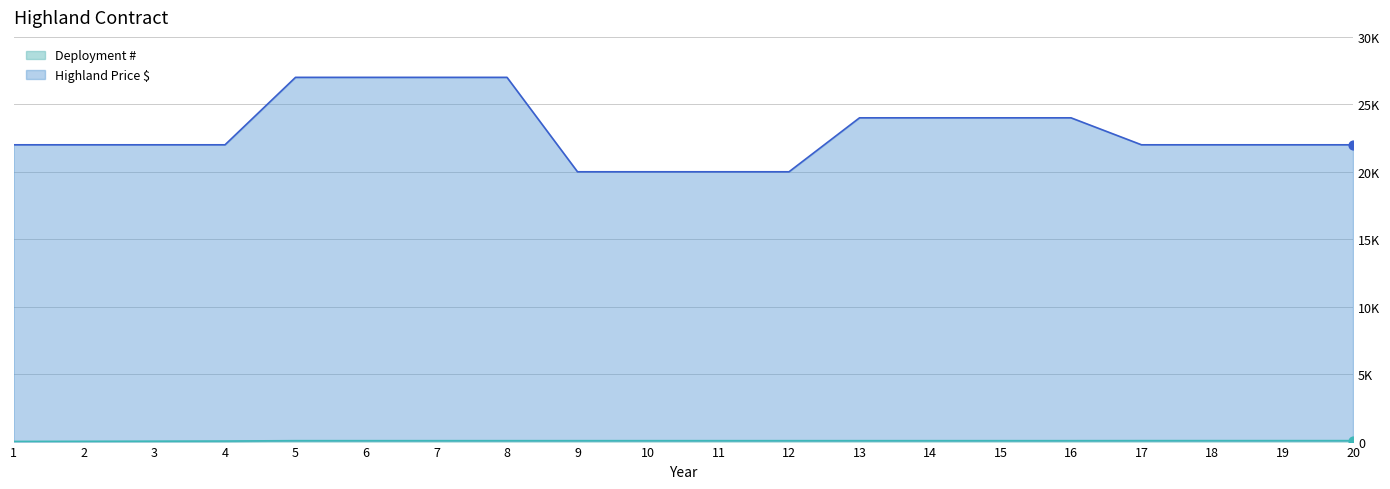

At which category is the sum across all series the highest?

5